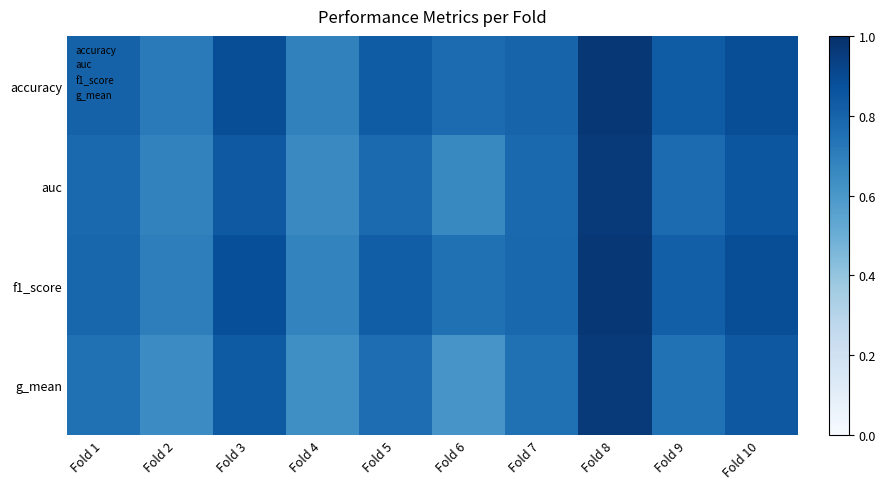

Reading left to right, what are all the values shown in this chart?

accuracy: Fold 1=0.8	Fold 2=0.7	Fold 3=0.9	Fold 4=0.7	Fold 5=0.8	Fold 6=0.8	Fold 7=0.8	Fold 8=1.0	Fold 9=0.8	Fold 10=0.9
auc: Fold 1=0.8	Fold 2=0.7	Fold 3=0.8	Fold 4=0.7	Fold 5=0.8	Fold 6=0.7	Fold 7=0.8	Fold 8=1.0	Fold 9=0.8	Fold 10=0.9
f1_score: Fold 1=0.8	Fold 2=0.7	Fold 3=0.9	Fold 4=0.7	Fold 5=0.8	Fold 6=0.8	Fold 7=0.8	Fold 8=1.0	Fold 9=0.8	Fold 10=0.9
g_mean: Fold 1=0.8	Fold 2=0.6	Fold 3=0.8	Fold 4=0.6	Fold 5=0.8	Fold 6=0.6	Fold 7=0.8	Fold 8=1.0	Fold 9=0.7	Fold 10=0.8